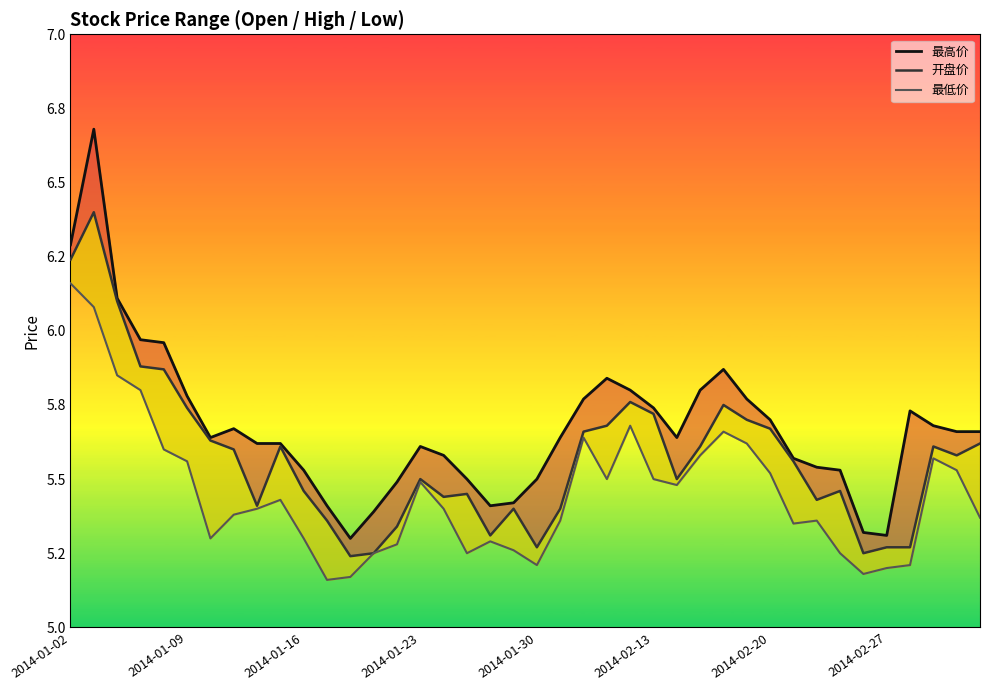

What is the total value across all series at 18?

16.0